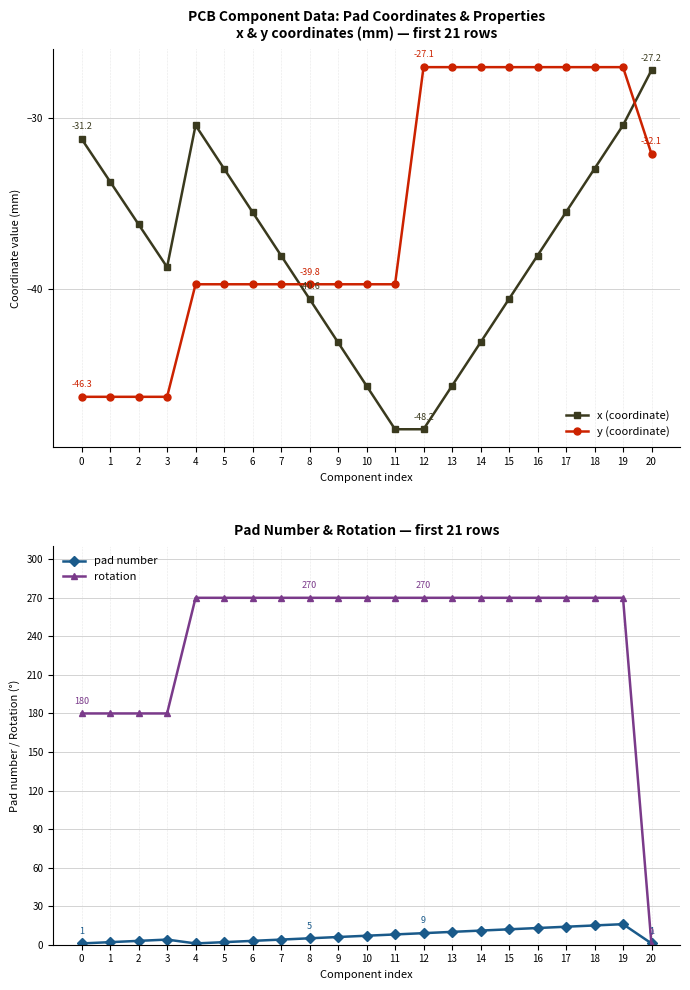

At which category is the sum across all series the highest?

19